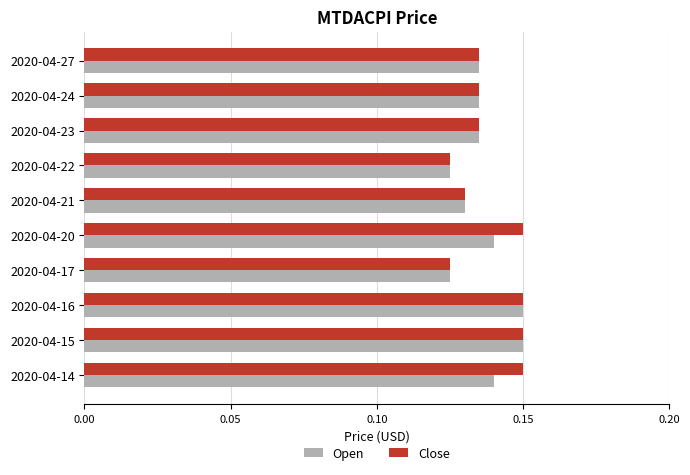

What is the sum of all Close values?

1.4